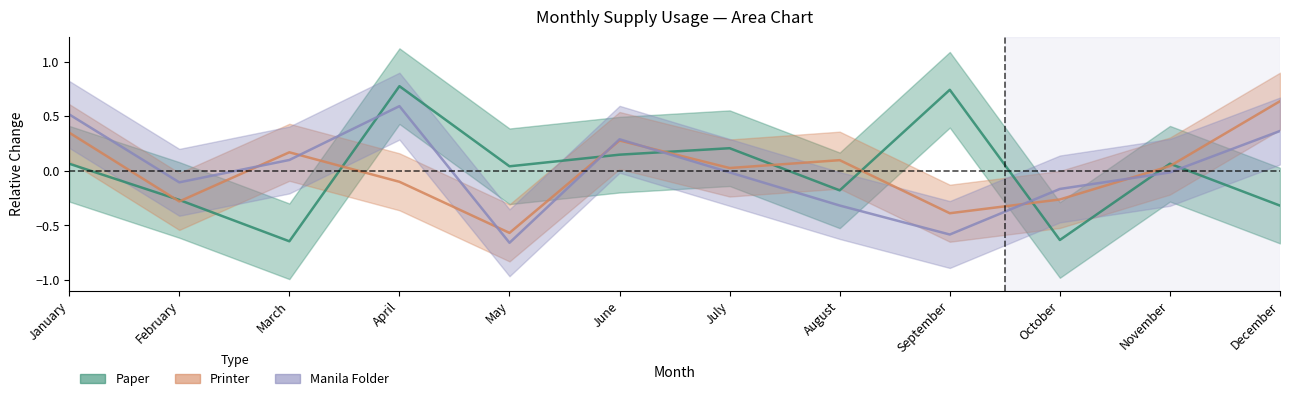

How many times do Paper and Printer cross each other?

10